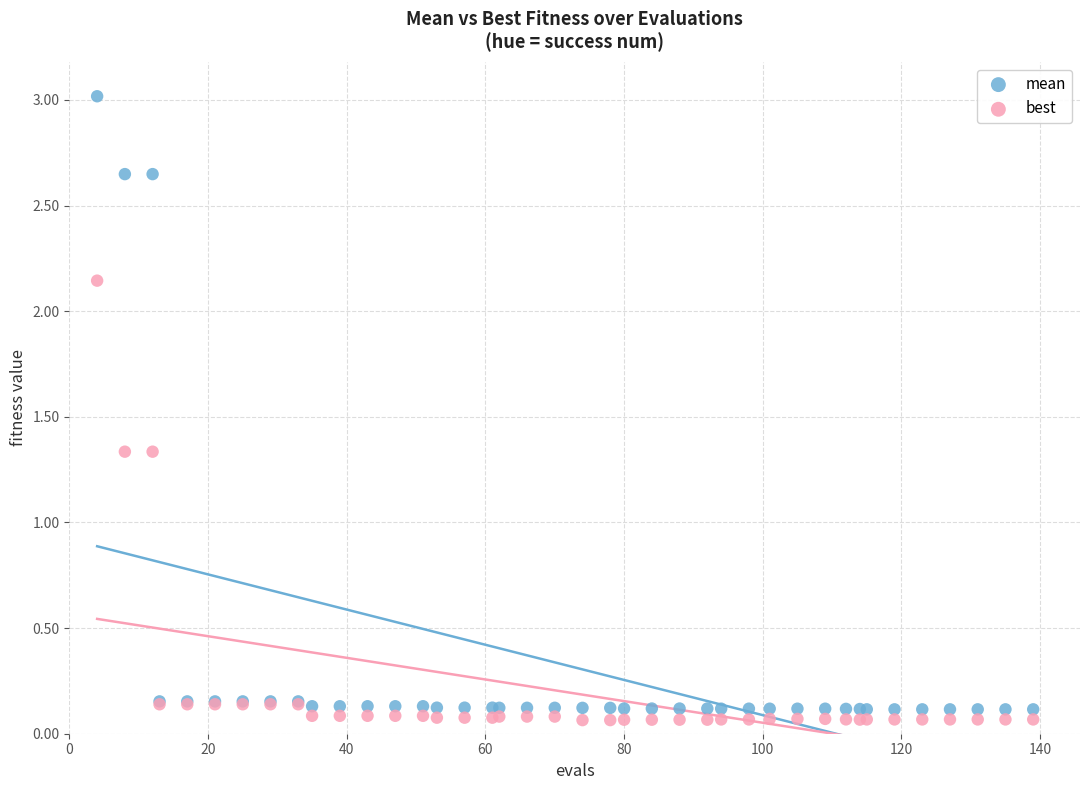

What are all the series names shown in the legend?

mean, best